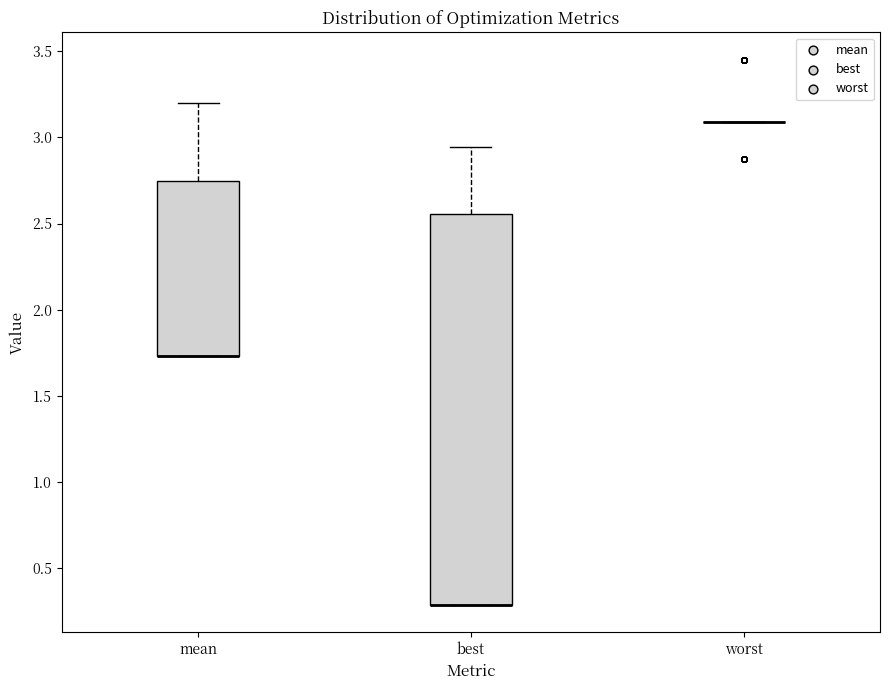

Reading left to right, transcribe this box plot: for each box, give where its median line is, the range the box spans, and where its two whiskers end, as read against the y-axis. The values are not printed on the chart, so give them approximately, as read against the axis.

mean: median 1.75 (drawn on the box's lower edge), box 1.75 to 2.75, whiskers 1.75 to 3.20
best: median 0.30 (drawn on the box's lower edge), box 0.30 to 2.55, whiskers 0.30 to 2.95
worst: box collapsed to a line at 3.10, whiskers 3.10 to 3.10